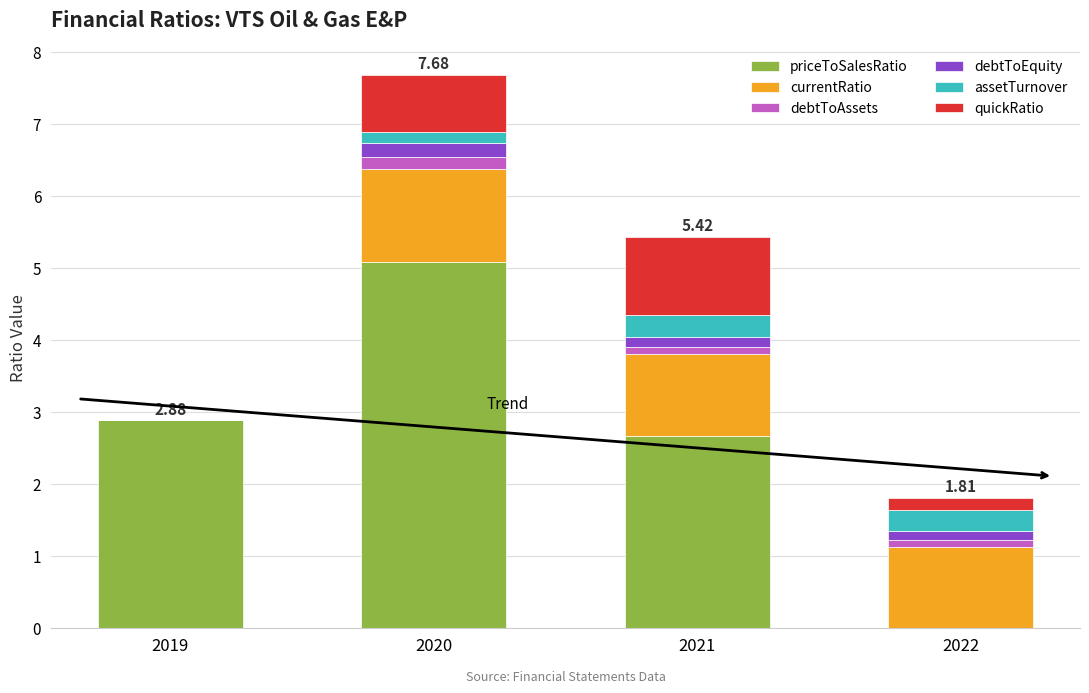

At which category is the sum across all series the highest?

2020